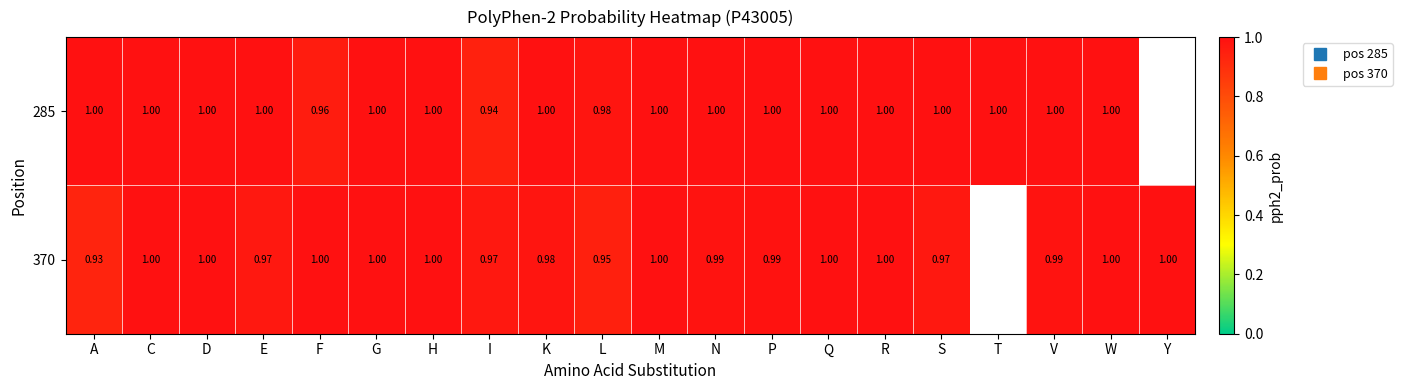

Read the 285 value at S.

1.0